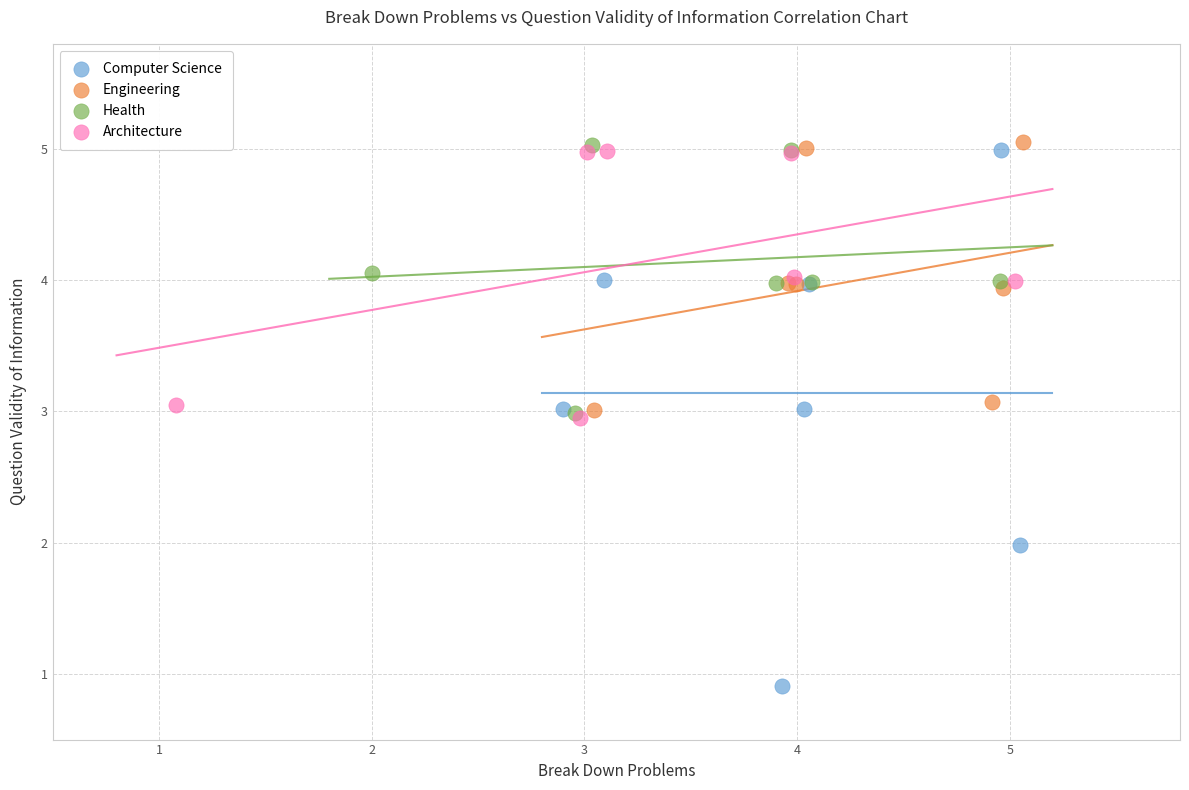

Which series contains the lowest Y value?

Computer Science